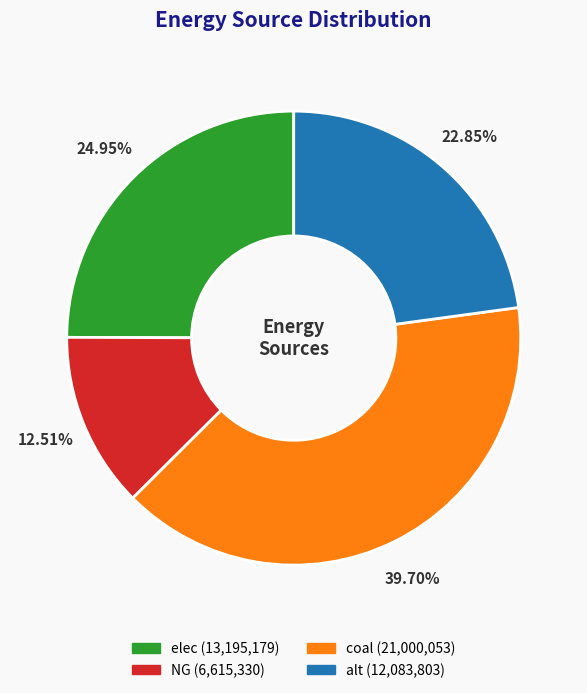

To the nearest percent, what is the difference between the alt and NG slice percentages?

10%